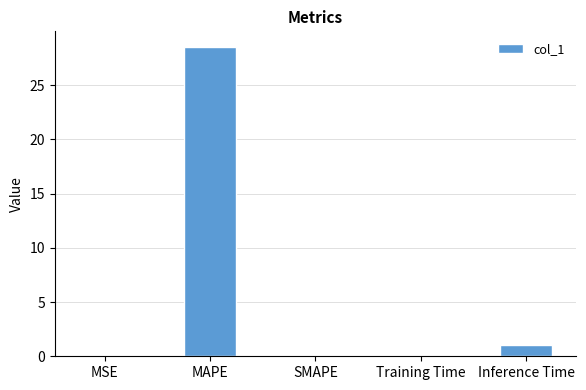

Where is the data nearest to the value 14?

Inference Time